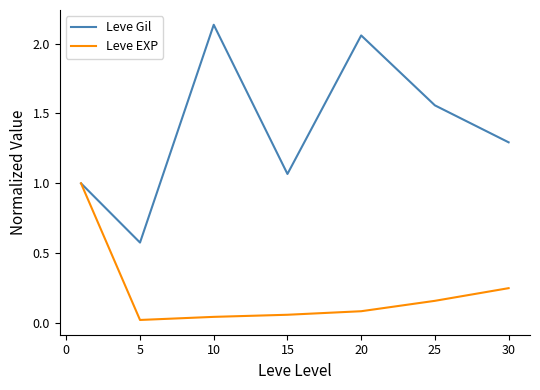

Which series has the largest total across all categories?

Leve Gil